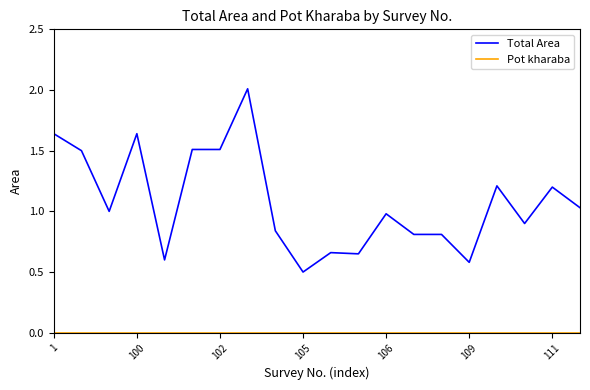

Which series has the largest total across all categories?

Total Area